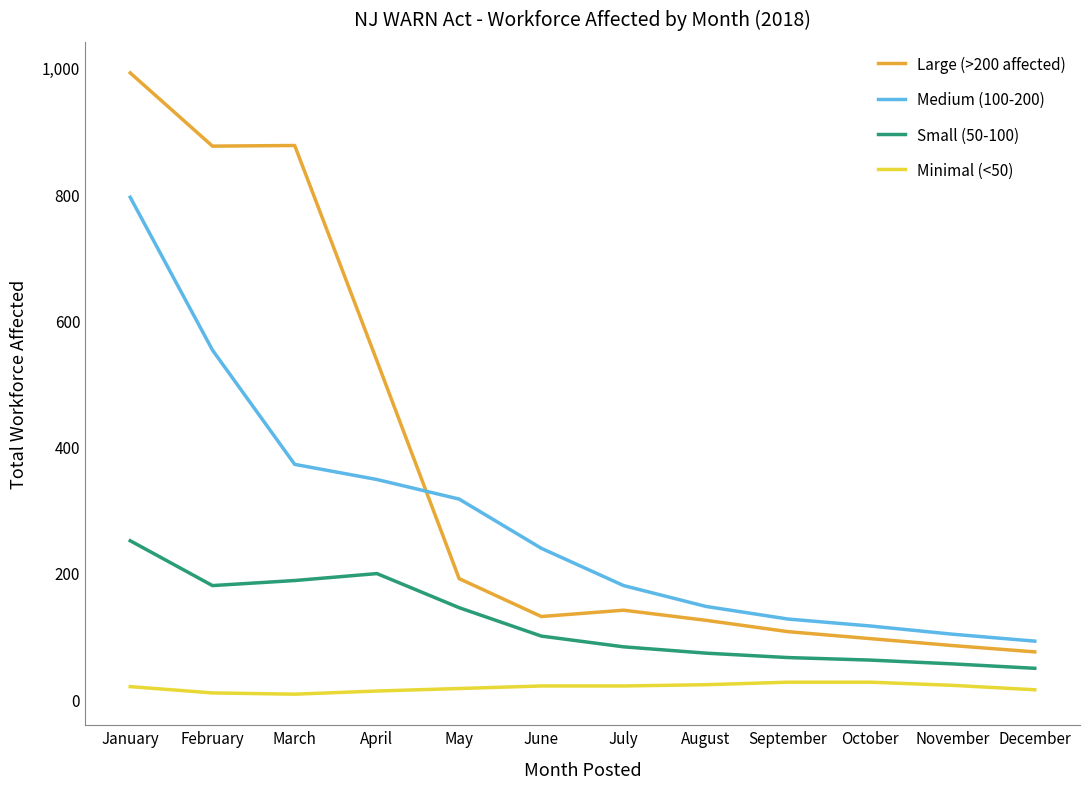

Rank the series by their maximum value, from lowest to highest.

Minimal (<50), Small (50-100), Medium (100-200), Large (>200 affected)